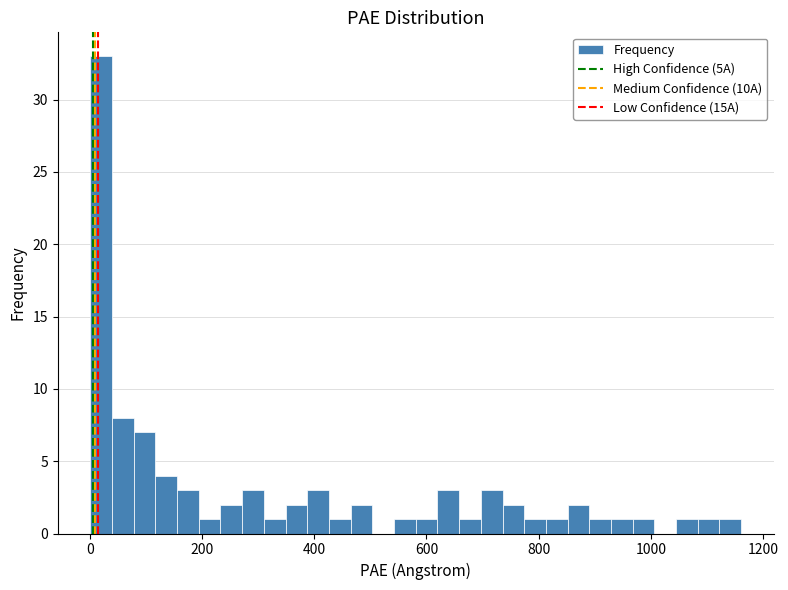

Read against the x-axis, roughly where is the centre of the tallest bar?

20